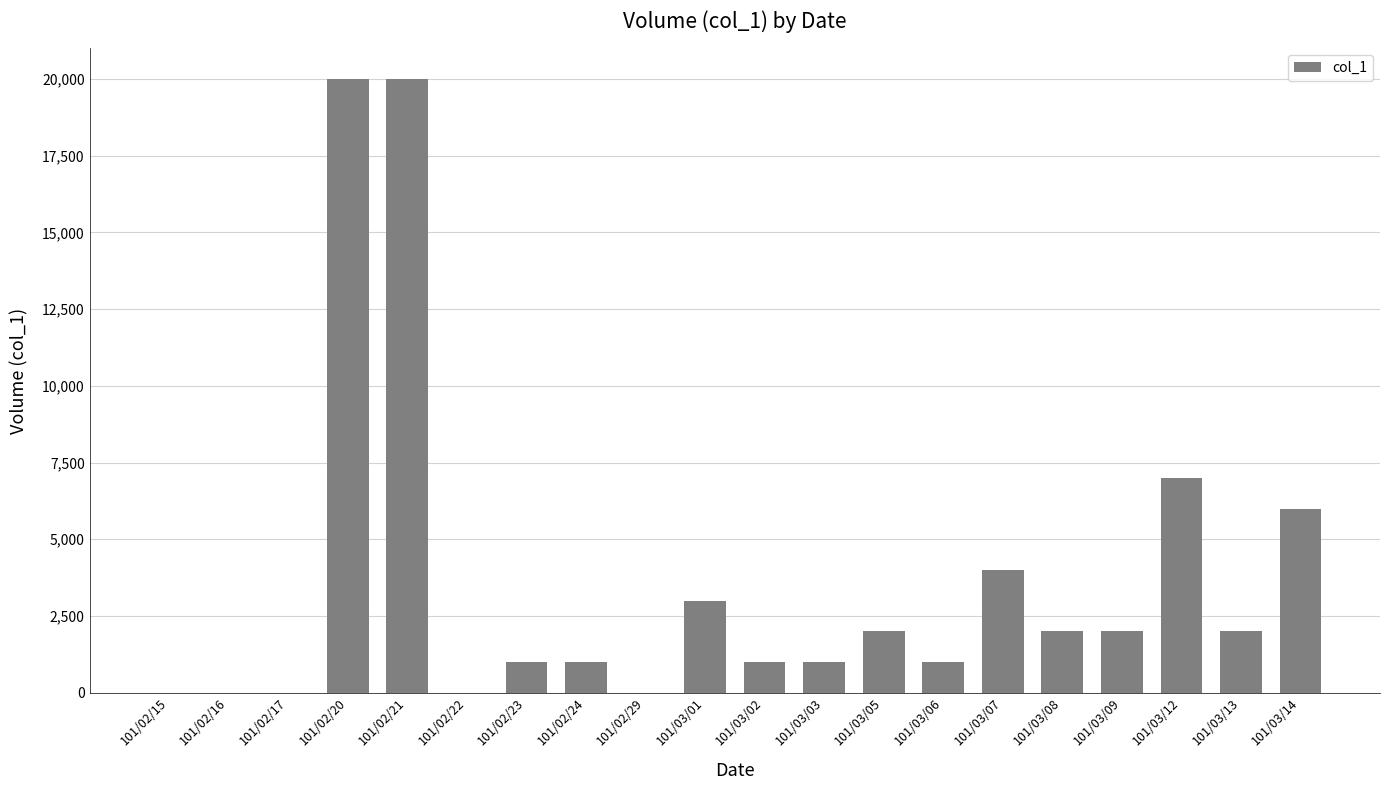

The value at 101/03/03 is 1640. True or false?

False